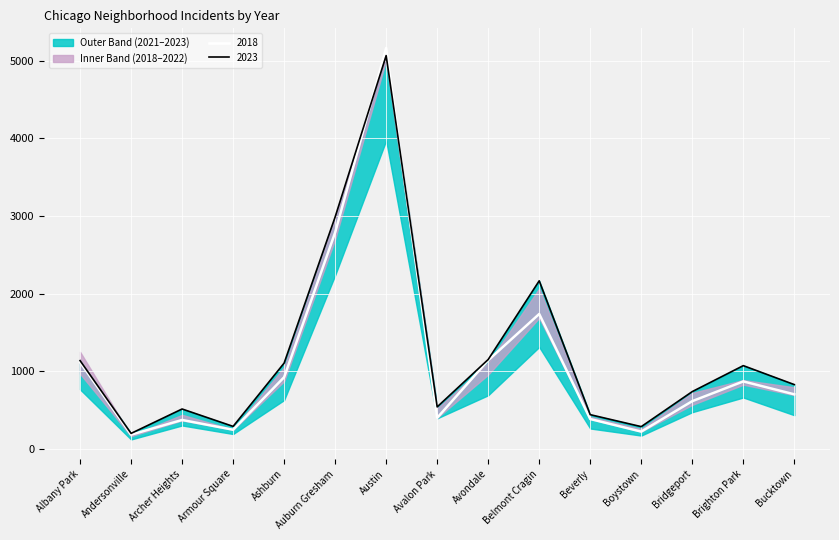

The value of 2018 at Beverly is 386. True or false?

True